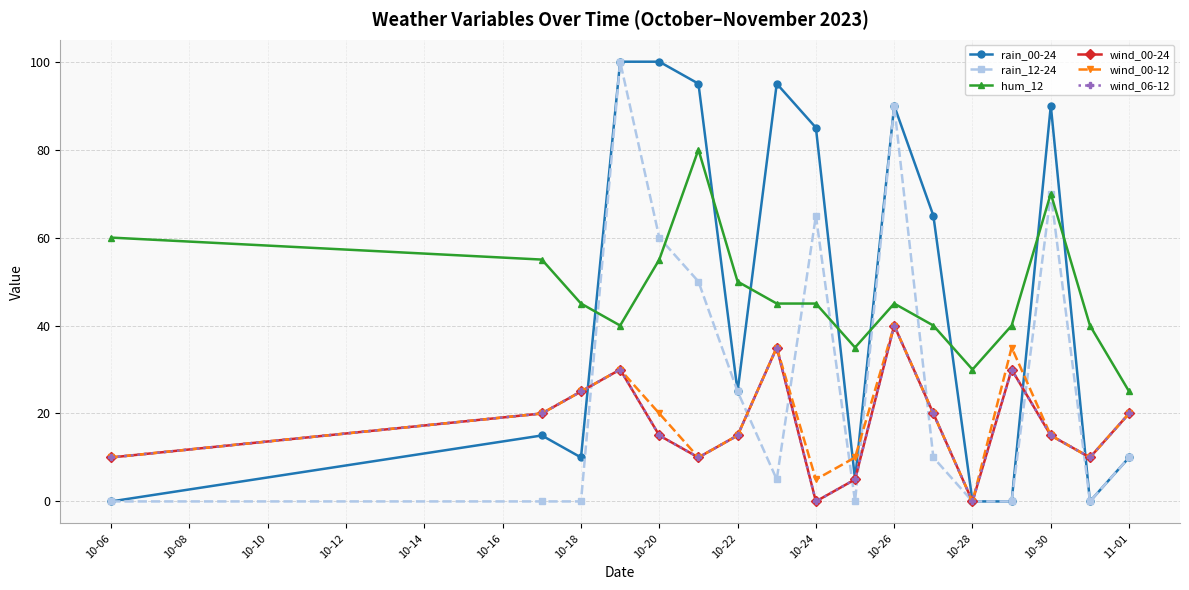

Does the chart have visible grid lines?

Yes